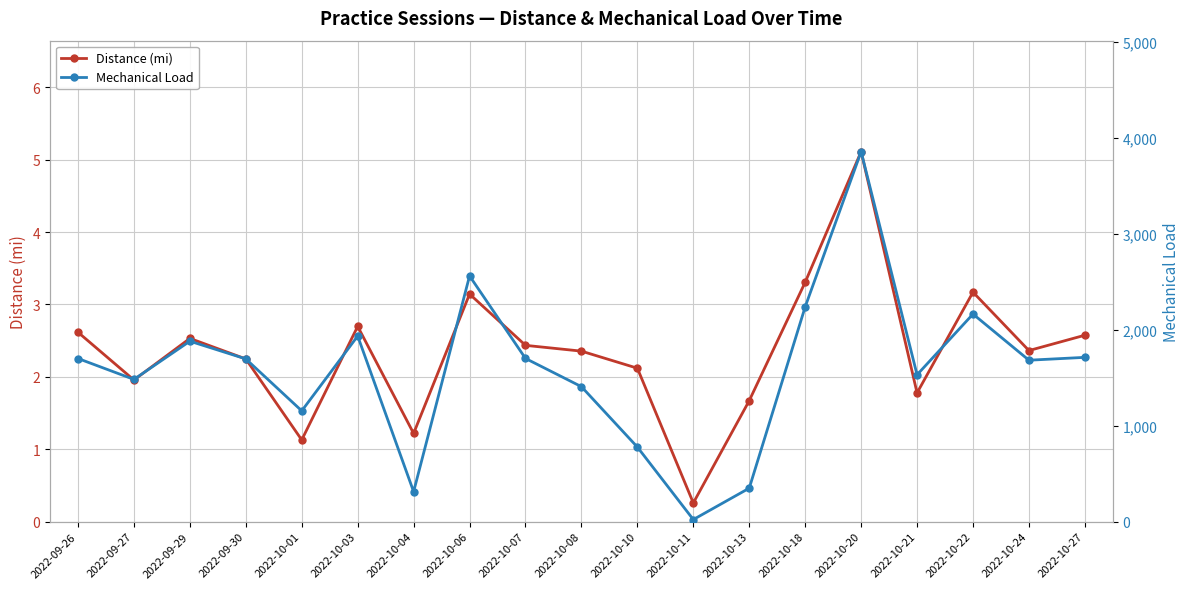

Reading right to left, list all the values displayed in this chart.

Distance (mi): 2022-10-27=2.6	2022-10-24=2.4	2022-10-22=3.2	2022-10-21=1.8	2022-10-20=5.1	2022-10-18=3.3	2022-10-13=1.7	2022-10-11=0.3	2022-10-10=2.1	2022-10-08=2.4	2022-10-07=2.4	2022-10-06=3.1	2022-10-04=1.2	2022-10-03=2.7	2022-10-01=1.1	2022-09-30=2.2	2022-09-29=2.5	2022-09-27=2.0	2022-09-26=2.6
Mechanical Load: 2022-10-27=1711.2	2022-10-24=1681.5	2022-10-22=2162.6	2022-10-21=1529.6	2022-10-20=3855.1	2022-10-18=2237.8	2022-10-13=347.9	2022-10-11=20.8	2022-10-10=776.3	2022-10-08=1405.5	2022-10-07=1699.9	2022-10-06=2559.9	2022-10-04=311.4	2022-10-03=1933.3	2022-10-01=1153.6	2022-09-30=1695.0	2022-09-29=1879.7	2022-09-27=1481.5	2022-09-26=1699.2